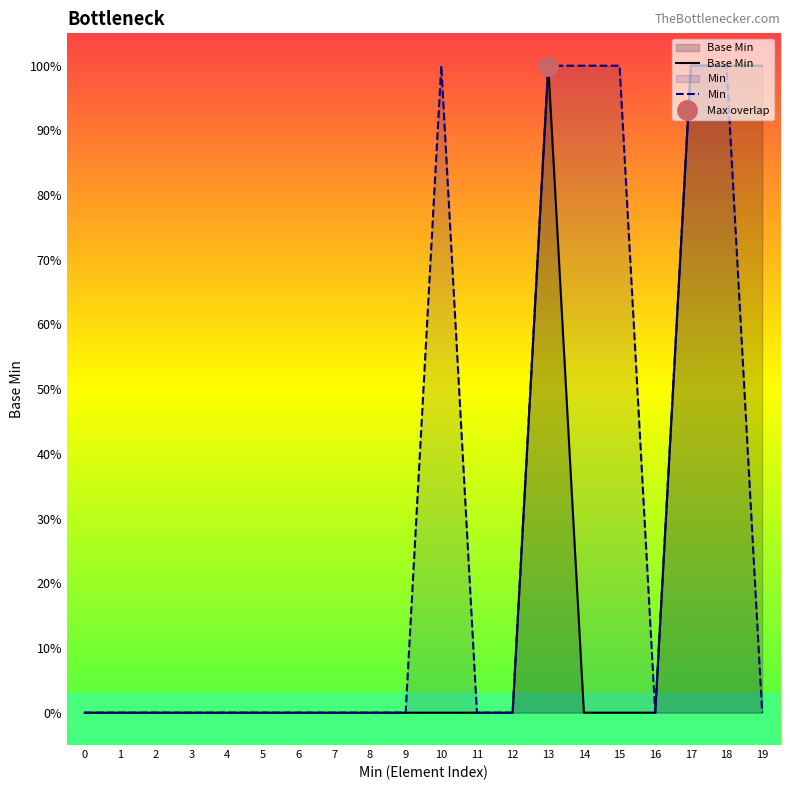

What is the value of the Min point at the 19th from the left?

1